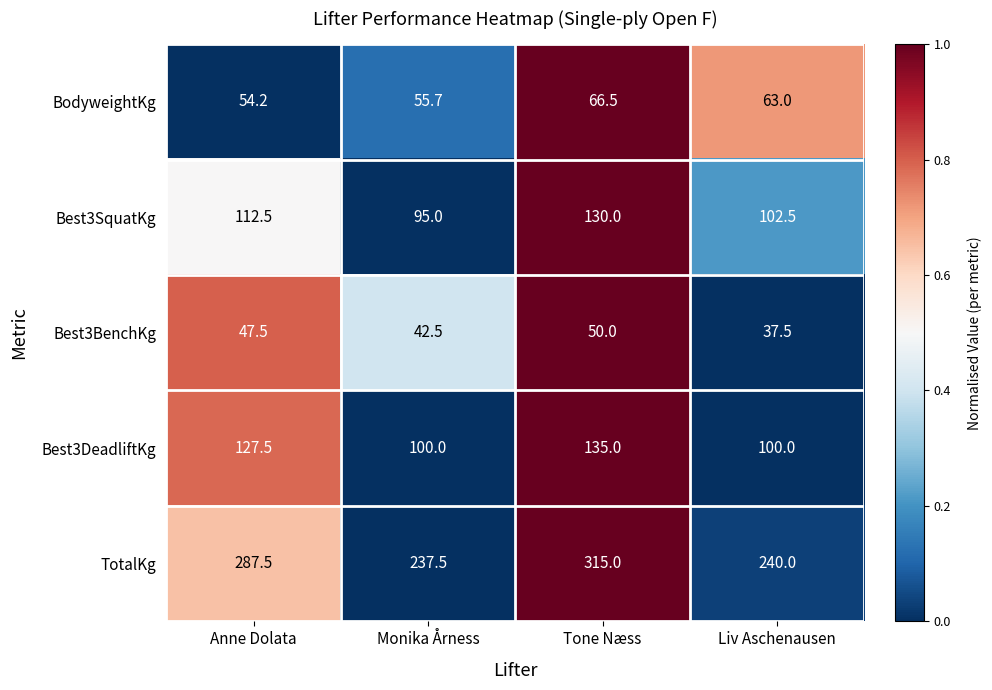

Reading left to right, extract all data points from this chart.

BodyweightKg: Anne Dolata=54.2	Monika Årness=55.7	Tone Næss=66.5	Liv Aschenausen=63.0
Best3SquatKg: Anne Dolata=112.5	Monika Årness=95.0	Tone Næss=130.0	Liv Aschenausen=102.5
Best3BenchKg: Anne Dolata=47.5	Monika Årness=42.5	Tone Næss=50.0	Liv Aschenausen=37.5
Best3DeadliftKg: Anne Dolata=127.5	Monika Årness=100.0	Tone Næss=135.0	Liv Aschenausen=100.0
TotalKg: Anne Dolata=287.5	Monika Årness=237.5	Tone Næss=315.0	Liv Aschenausen=240.0